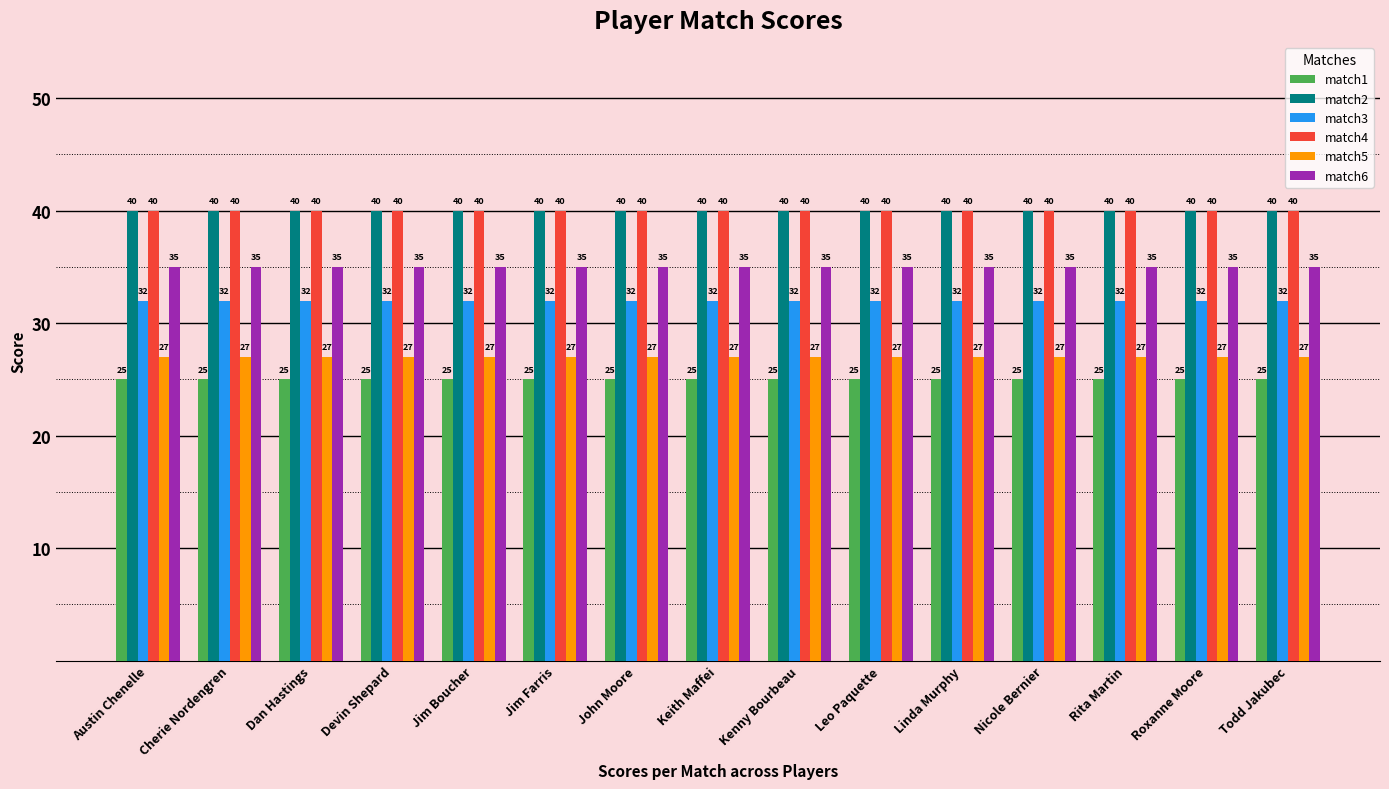

What is the spread (max minus min) of values at Jim Boucher?

15